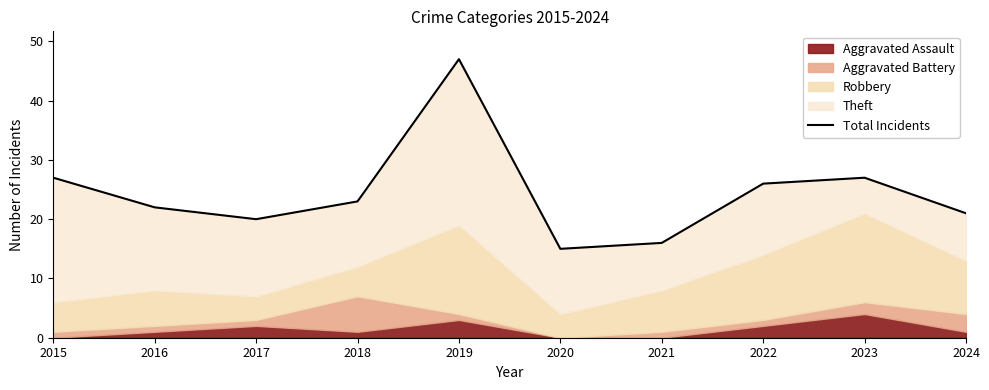

True or false: there are more than 2 points higher than both neighbors.

False